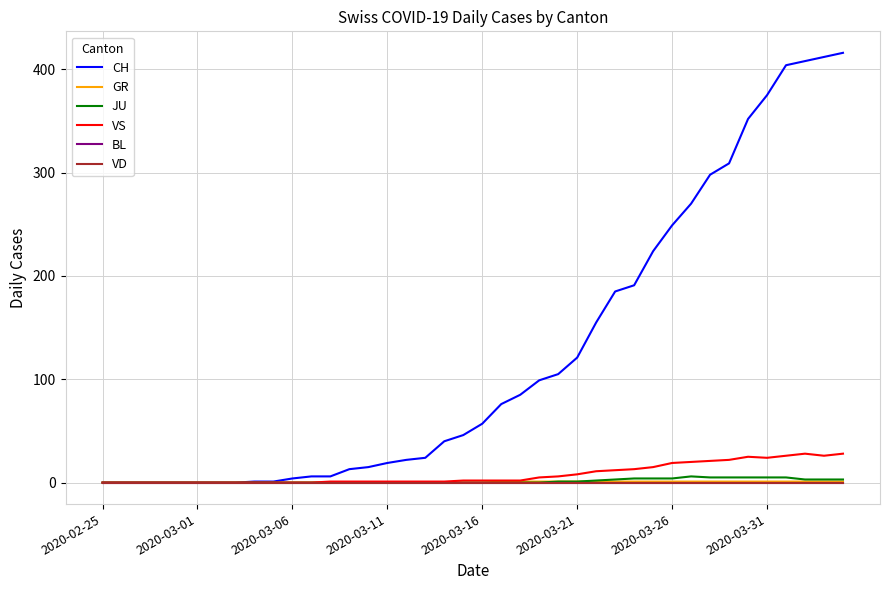

Is this an area chart (filled region under the line)?

No